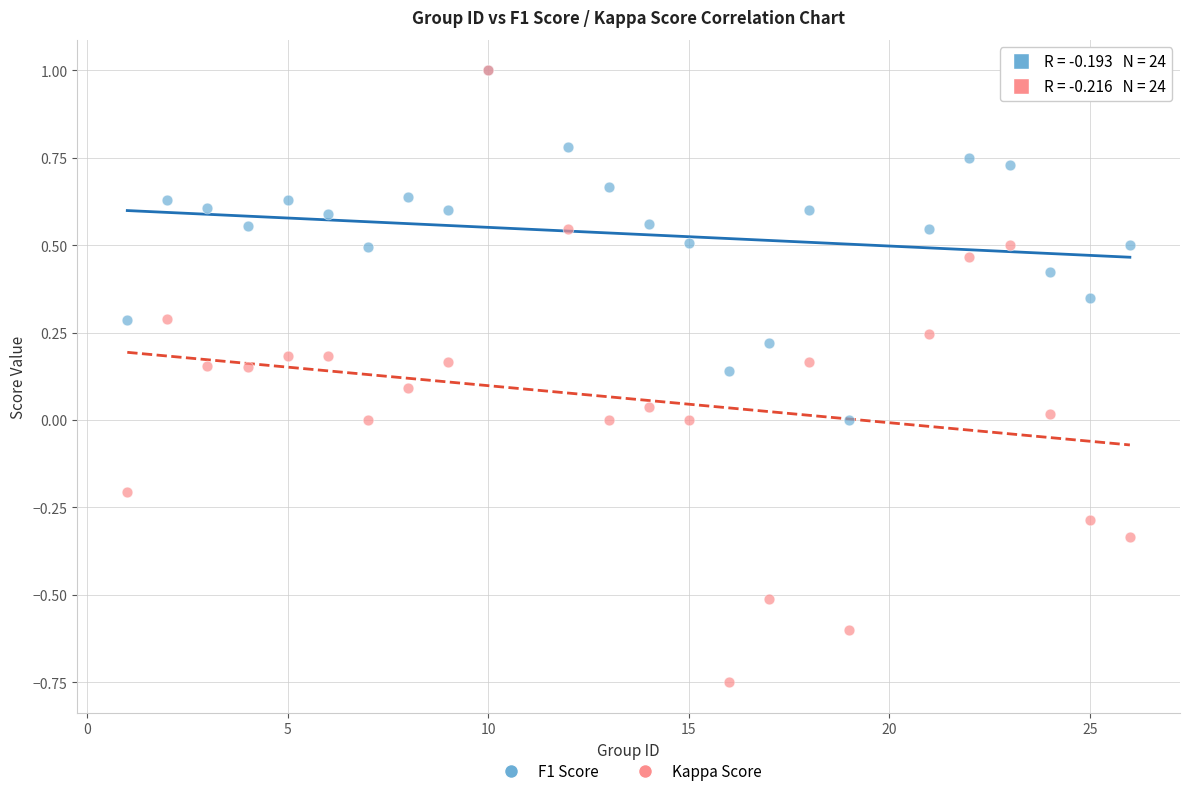

What are all the series names shown in the legend?

F1 Score, Kappa Score